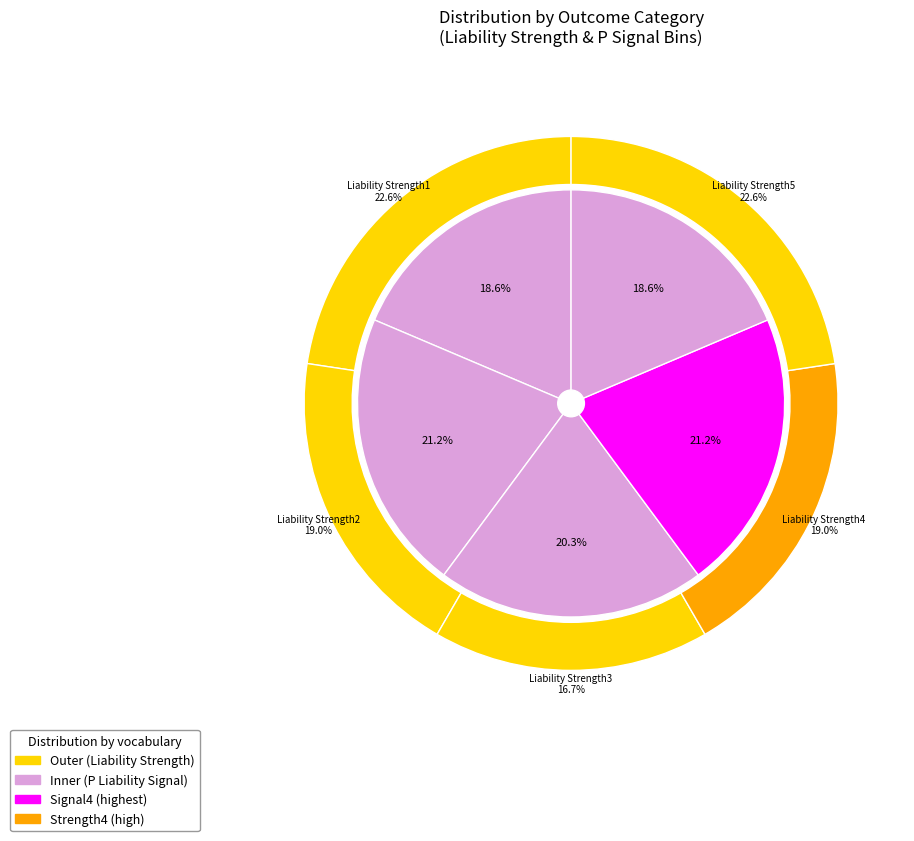

Is DisputeArises the majority of the pie?

No